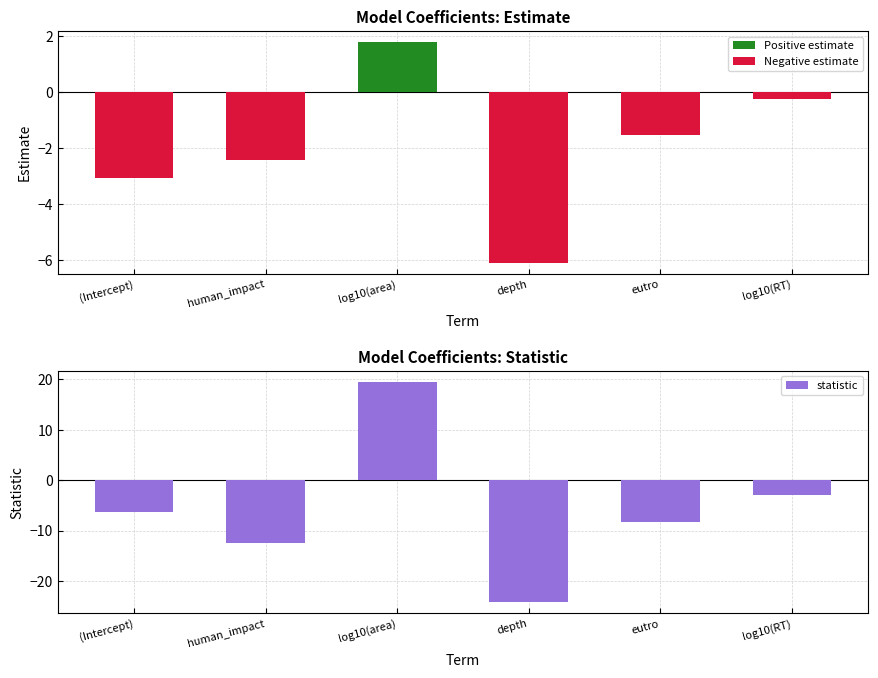

Are the bars grouped side by side (vs. stacked)?

Yes